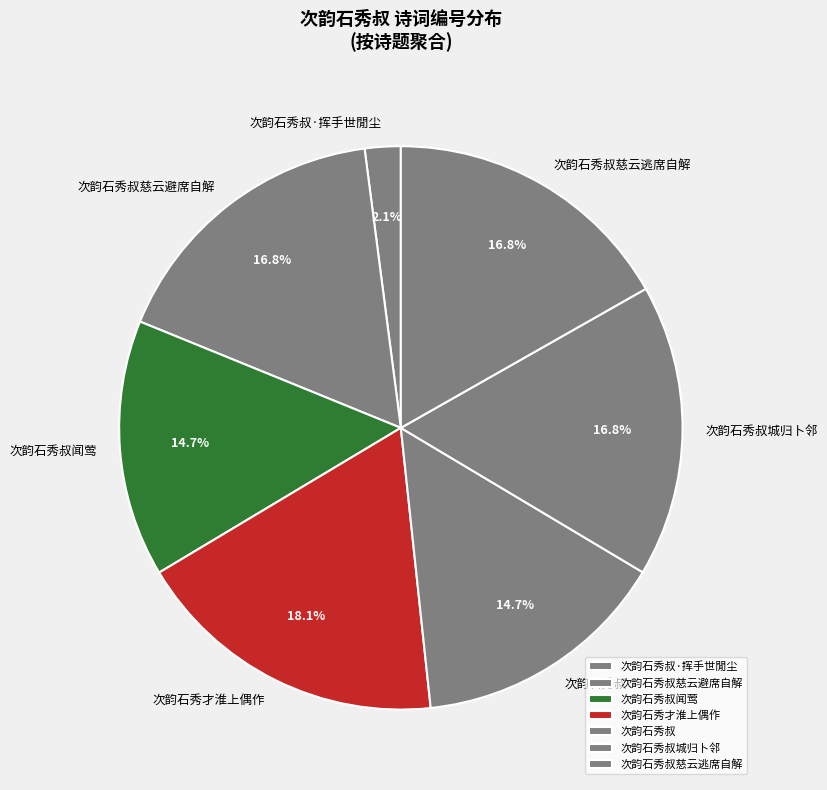

To the nearest percent, what is the average slice percentage?

14%